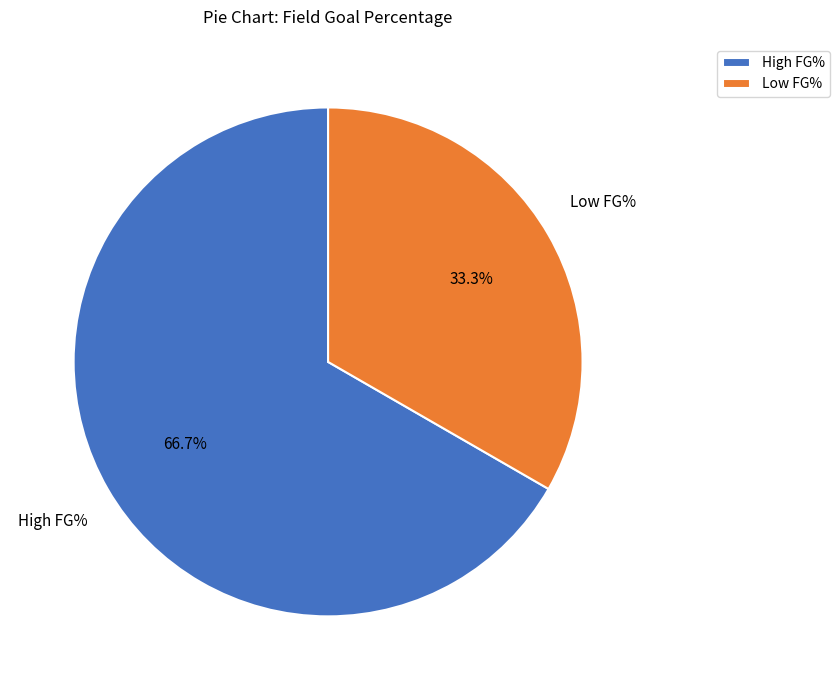

How much of the chart is everything except Low FG%?

66.7%